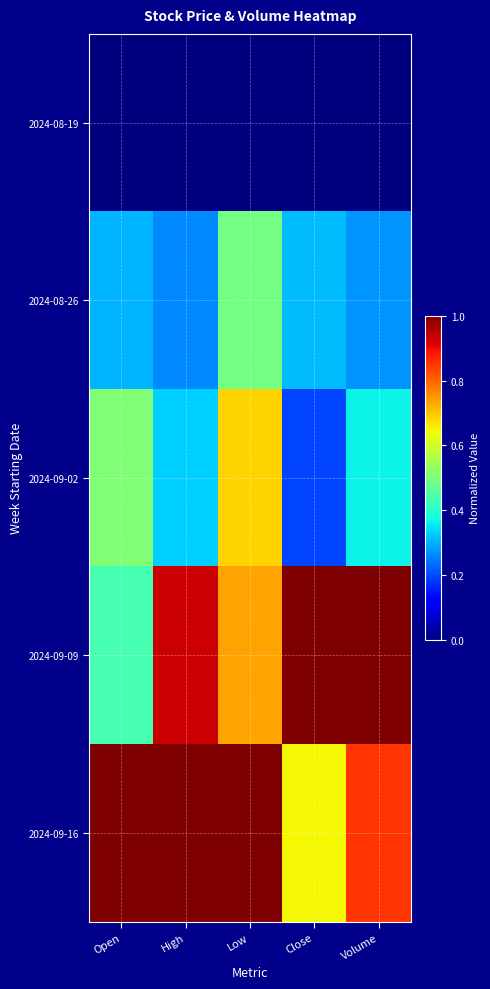

Reading left to right, list all the values displayed in this chart.

2024-08-19: Open=0.0	High=0.0	Low=0.0	Close=0.0	Volume=0.0
2024-08-26: Open=0.3	High=0.3	Low=0.5	Close=0.3	Volume=0.3
2024-09-02: Open=0.5	High=0.3	Low=0.7	Close=0.2	Volume=0.4
2024-09-09: Open=0.4	High=0.9	Low=0.7	Close=1.0	Volume=1.0
2024-09-16: Open=1.0	High=1.0	Low=1.0	Close=0.6	Volume=0.9